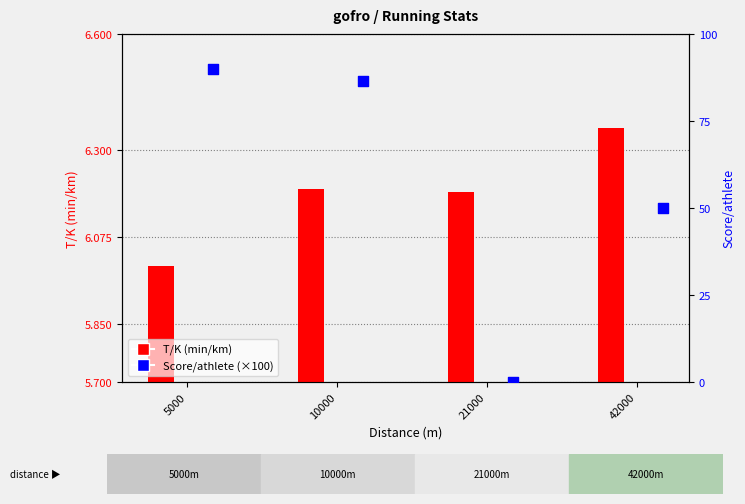

What are all the series names shown in the legend?

T/K (min/km), Score/athlete (×100)